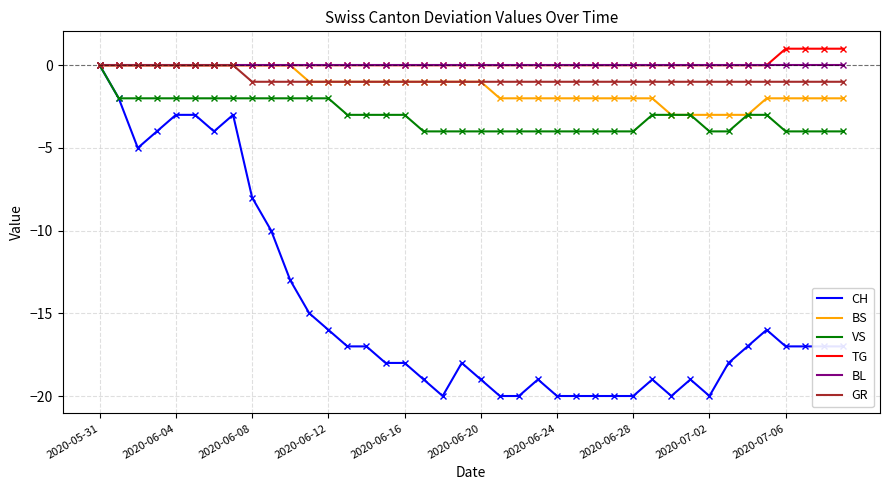

Which series has the largest range (max minus min)?

CH